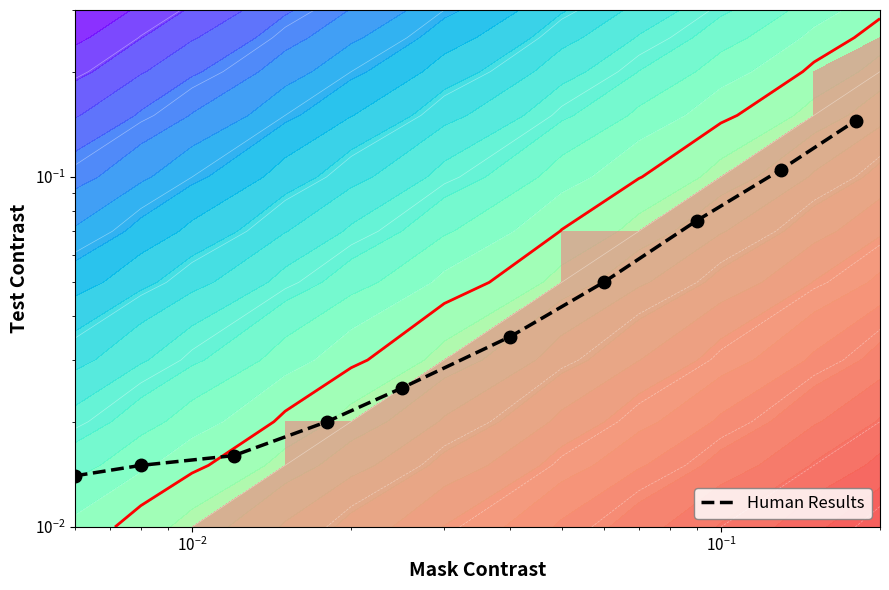

What is the greatest value displayed?

0.1